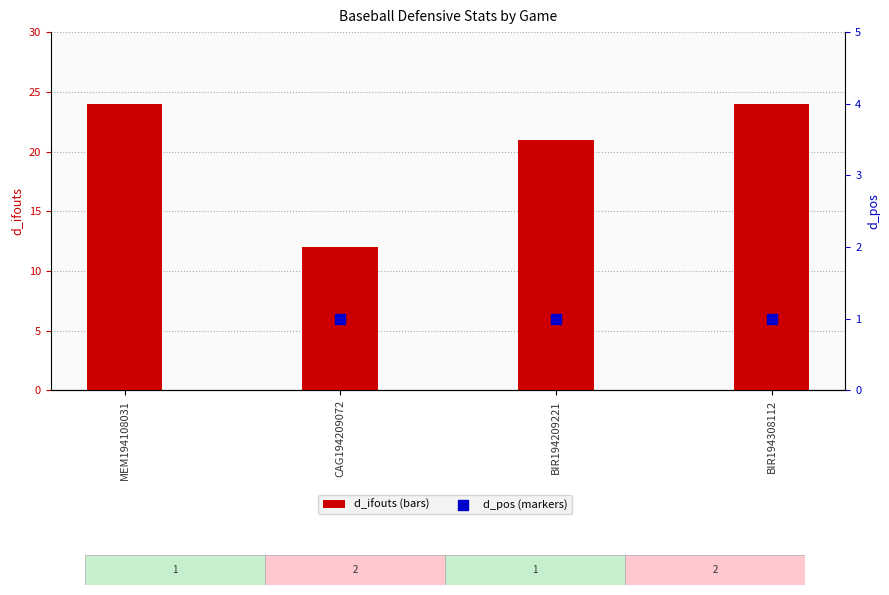

At which category is the sum across all series the highest?

MEM194108031